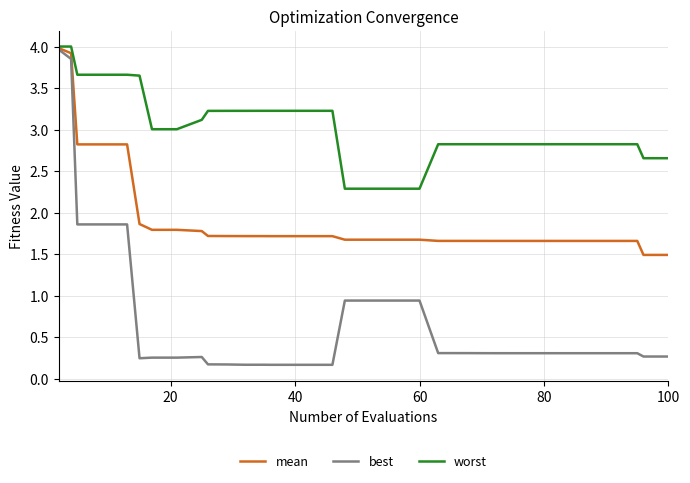

Rank the series by their average value, from lowest to highest.

best, mean, worst